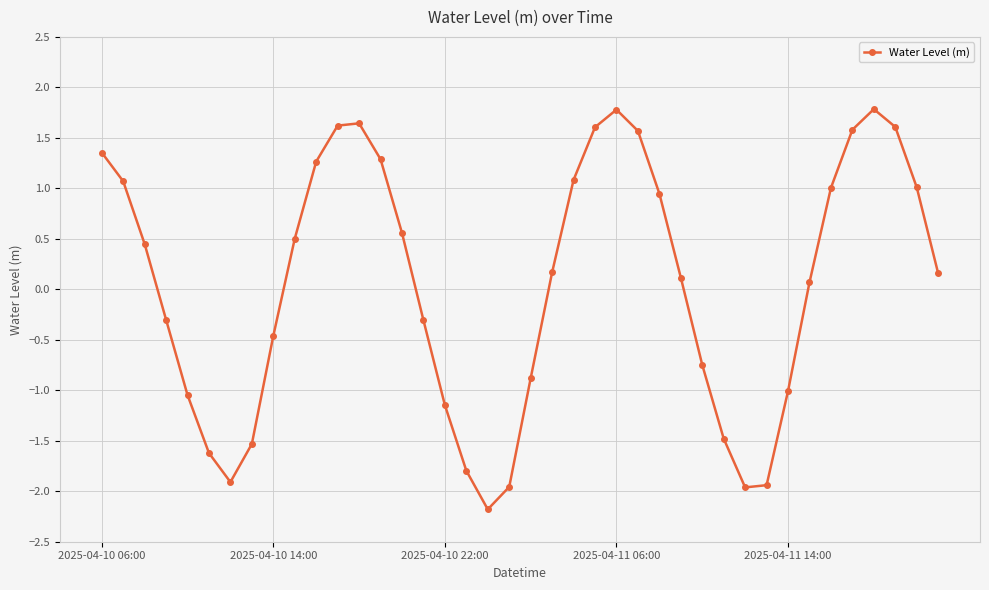

True or false: the data has more than 0 interior local peaks.

True